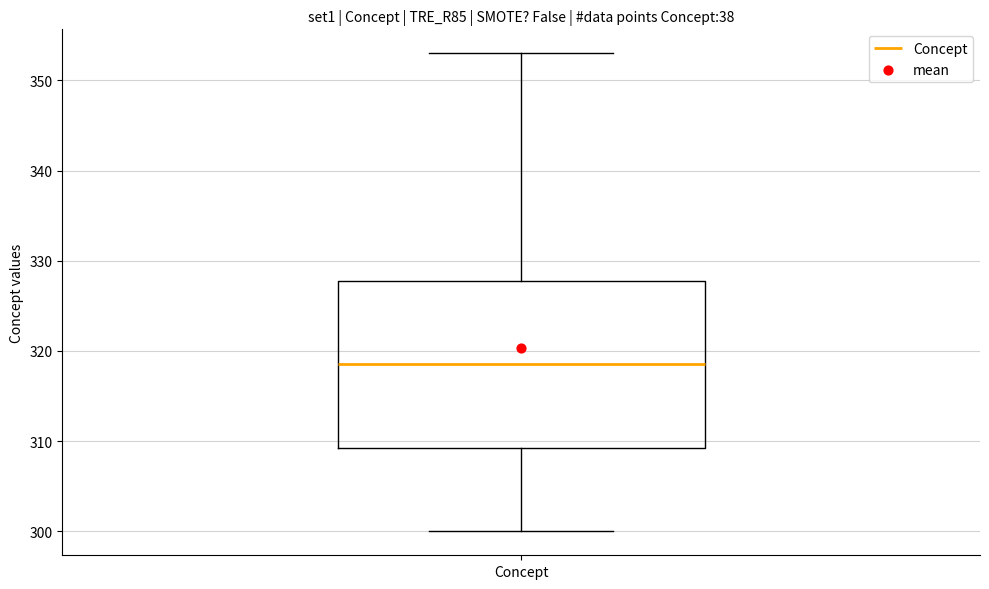

Where does the median line of the box for Concept sit on the y-axis? The values are not printed on the chart, so give them approximately, as read against the axis.

319